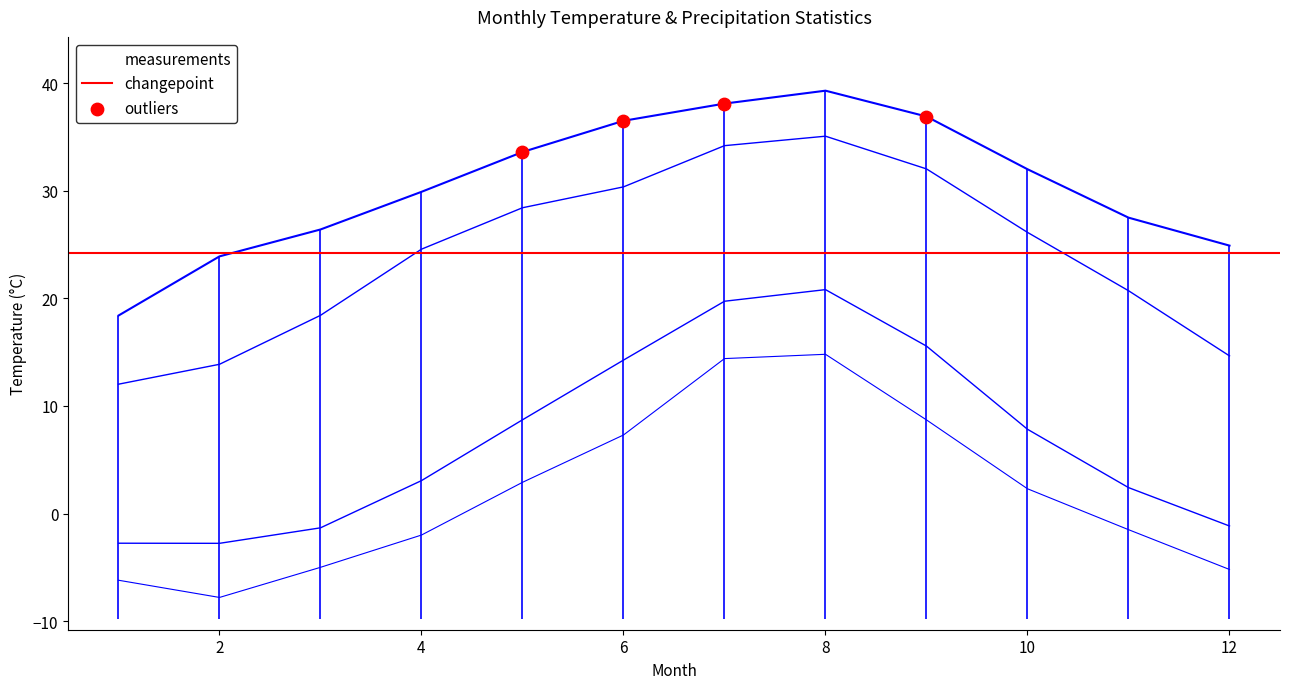

At which category is the sum across all series the highest?

8